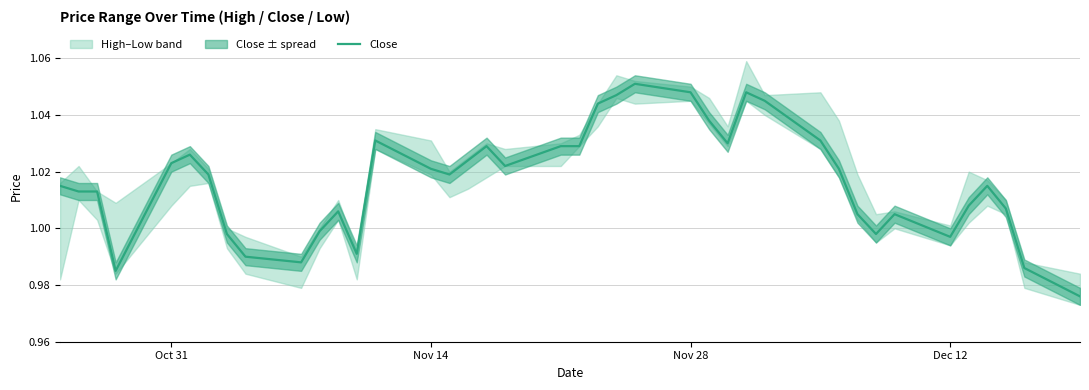

At which label does the data first exceed 1?

Oct 31